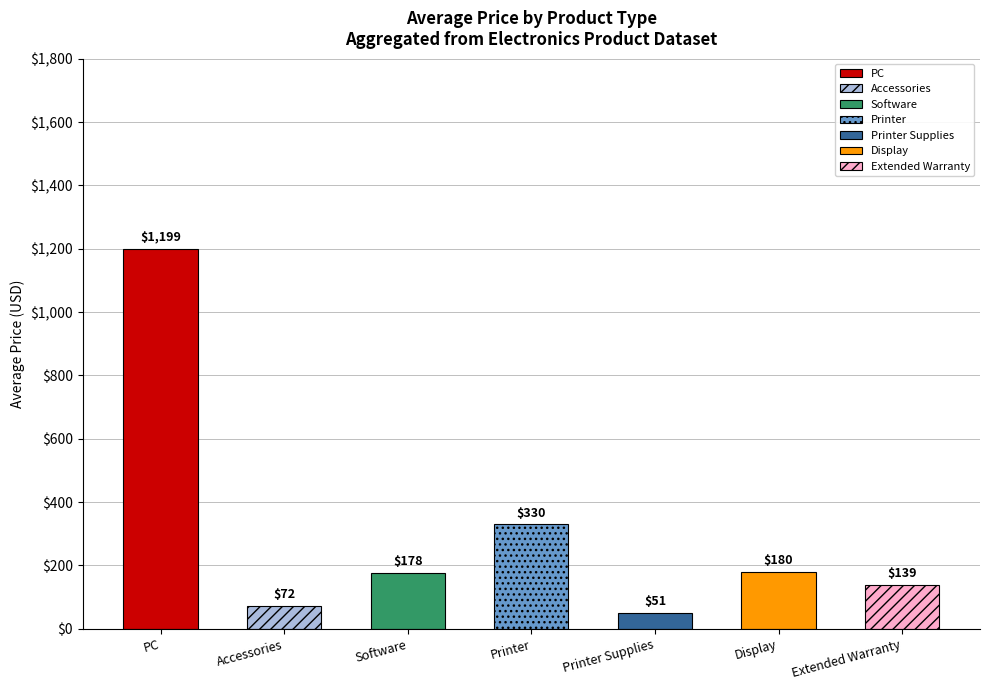

The chart shows a value of 2464.6 at PC. True or false?

False